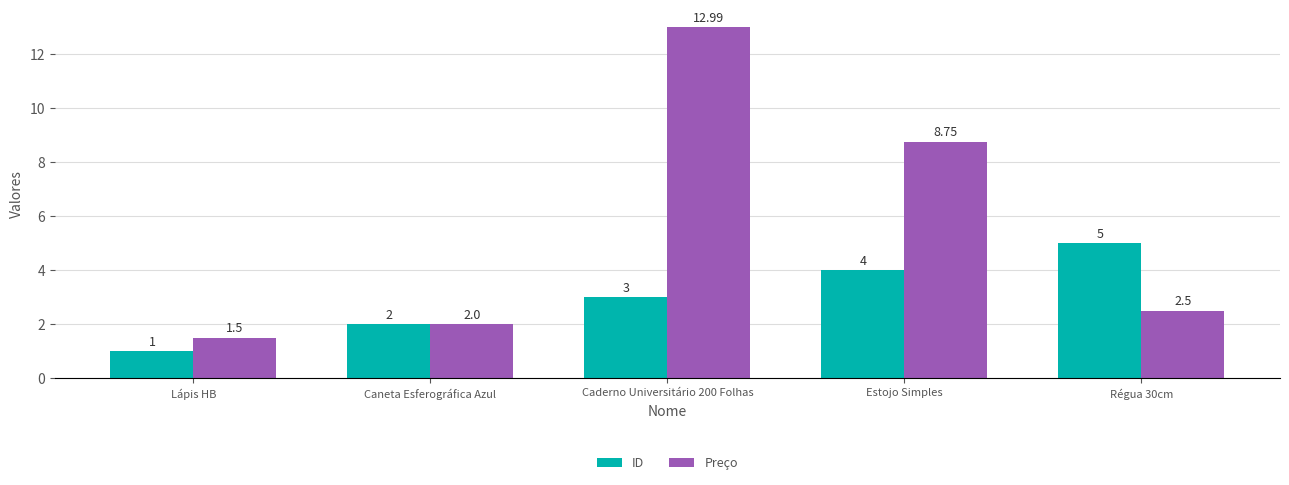

What is the average value of the ID series?

3.0